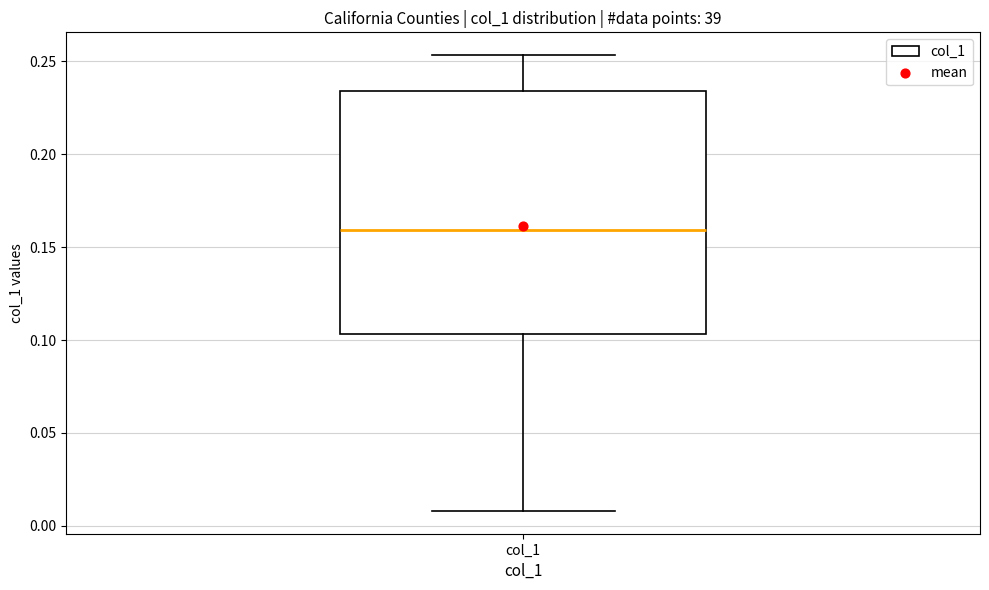

Transcribe this box plot: give where the median line is, the range the box spans, and where the two whiskers end, as read against the y-axis. The values are not printed on the chart, so give them approximately, as read against the axis.

median 0.160, box 0.105 to 0.235, whiskers 0.010 to 0.255